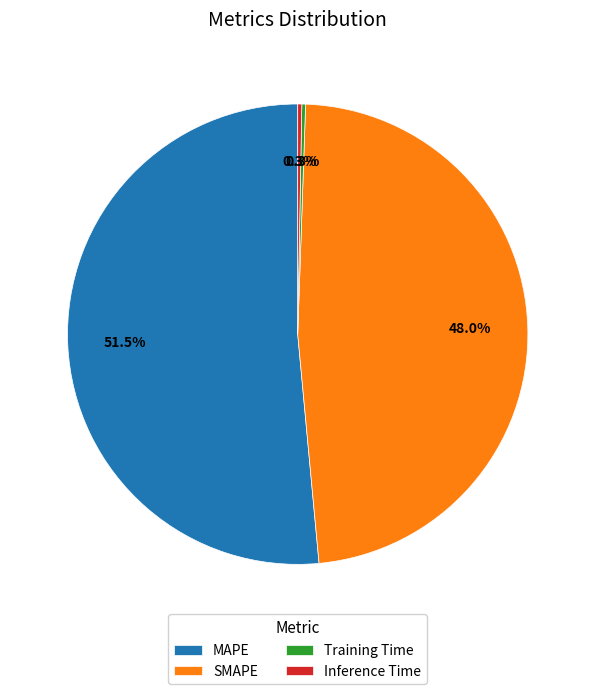

Does Inference Time account for over 50% of the chart?

No